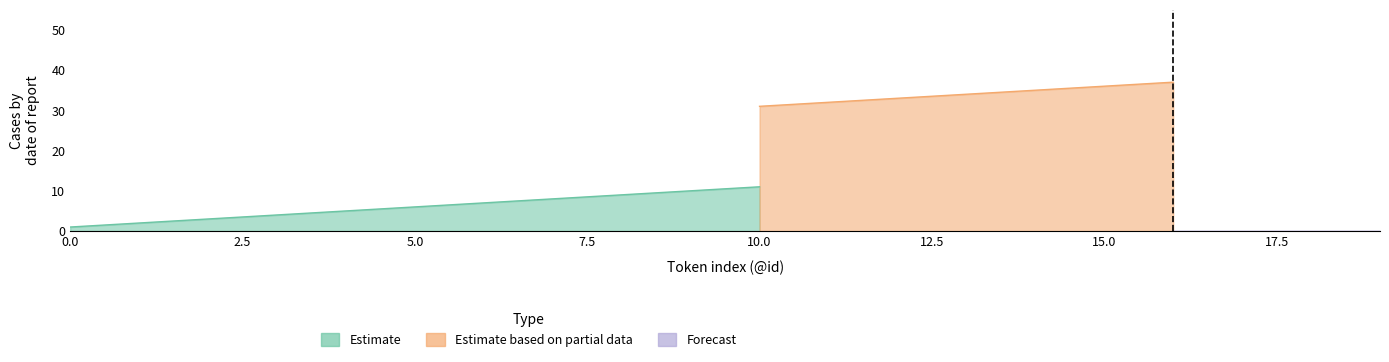

Which series ends up on top after the final intersection of Estimate based on partial data and Forecast?

Estimate based on partial data